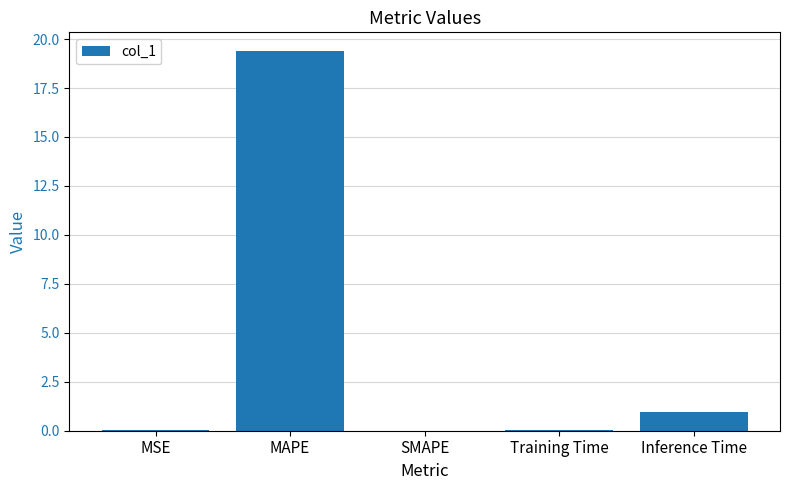

What is the sum of the values at Inference Time and SMAPE?

0.9